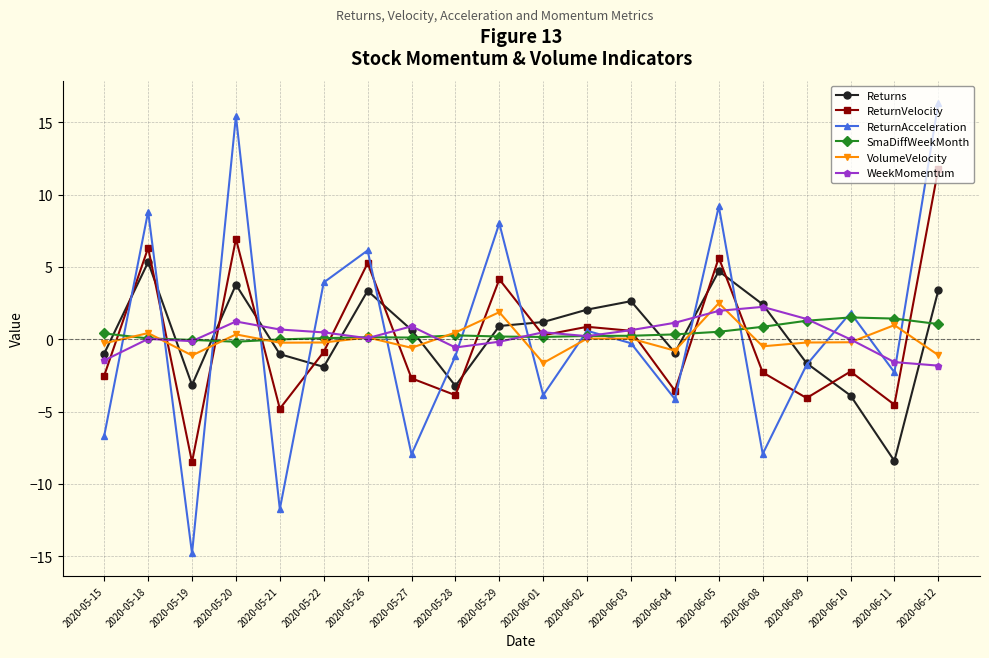

What is the total value across all series at 2020-06-01?

-3.4